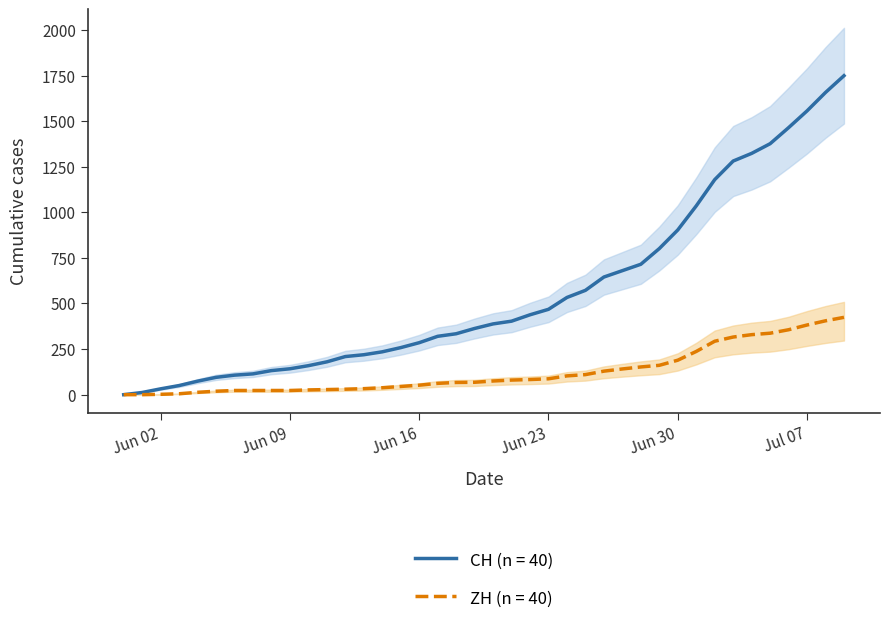

What is the sum of the ZH values at 2020-06-15 and 2020-07-06?

401